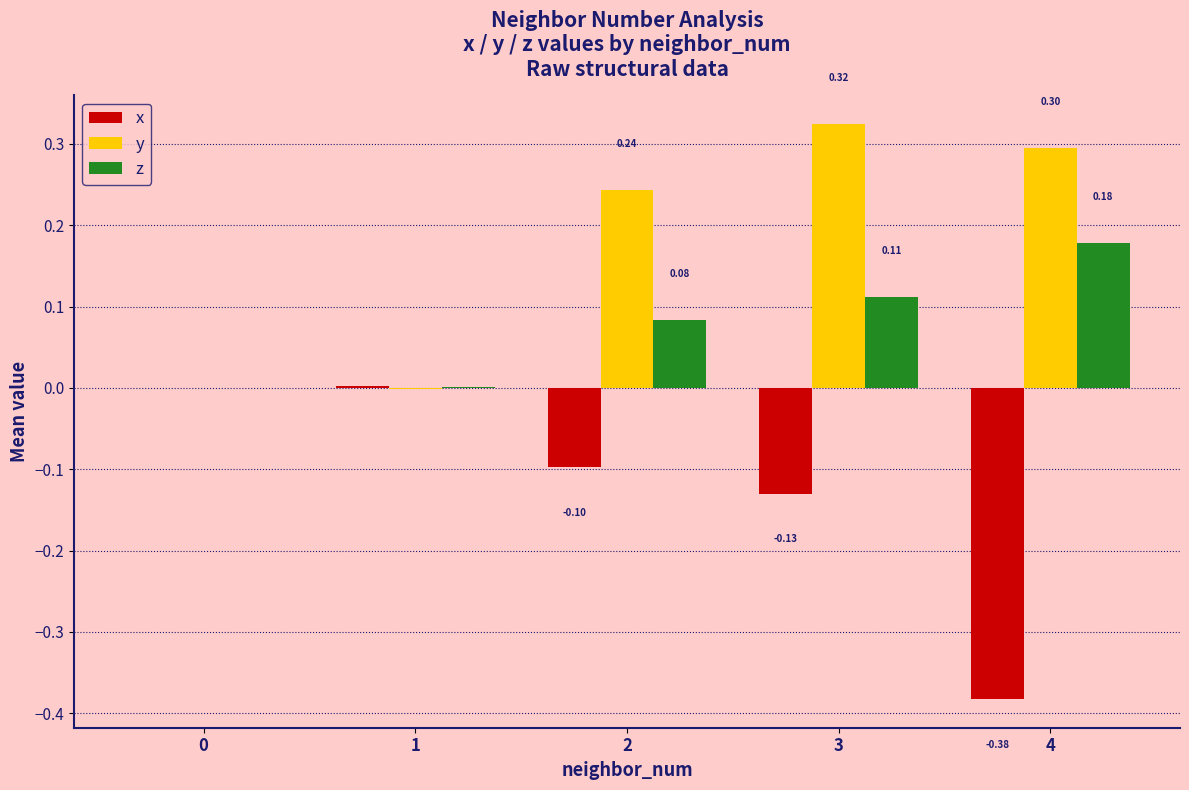

Between 1 and 4, which series saw the biggest shift?

x